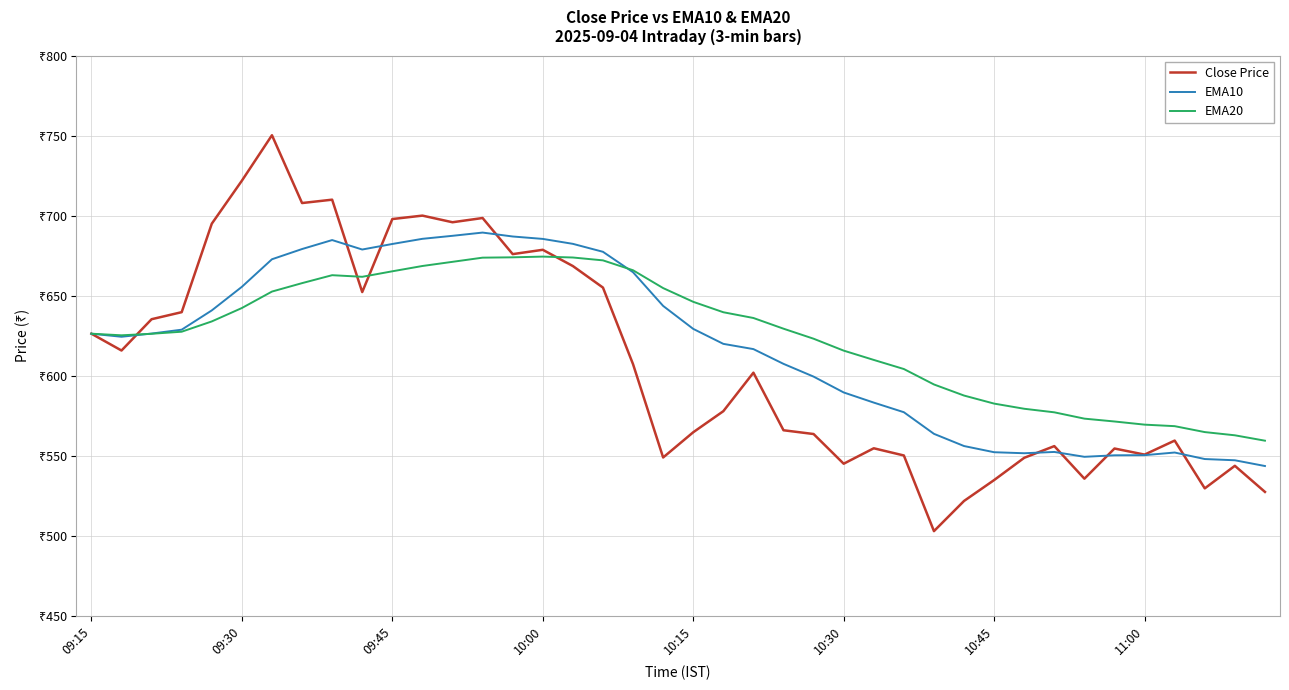

In EMA10, how many points are lower than both neighbors (excluding endpoints)?

4